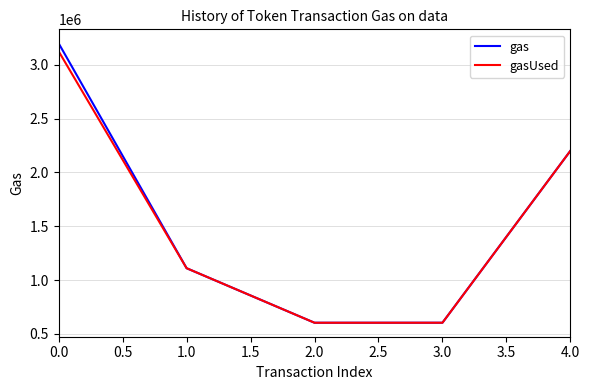

The value of gas at 0.0 is 3200000. True or false?

True